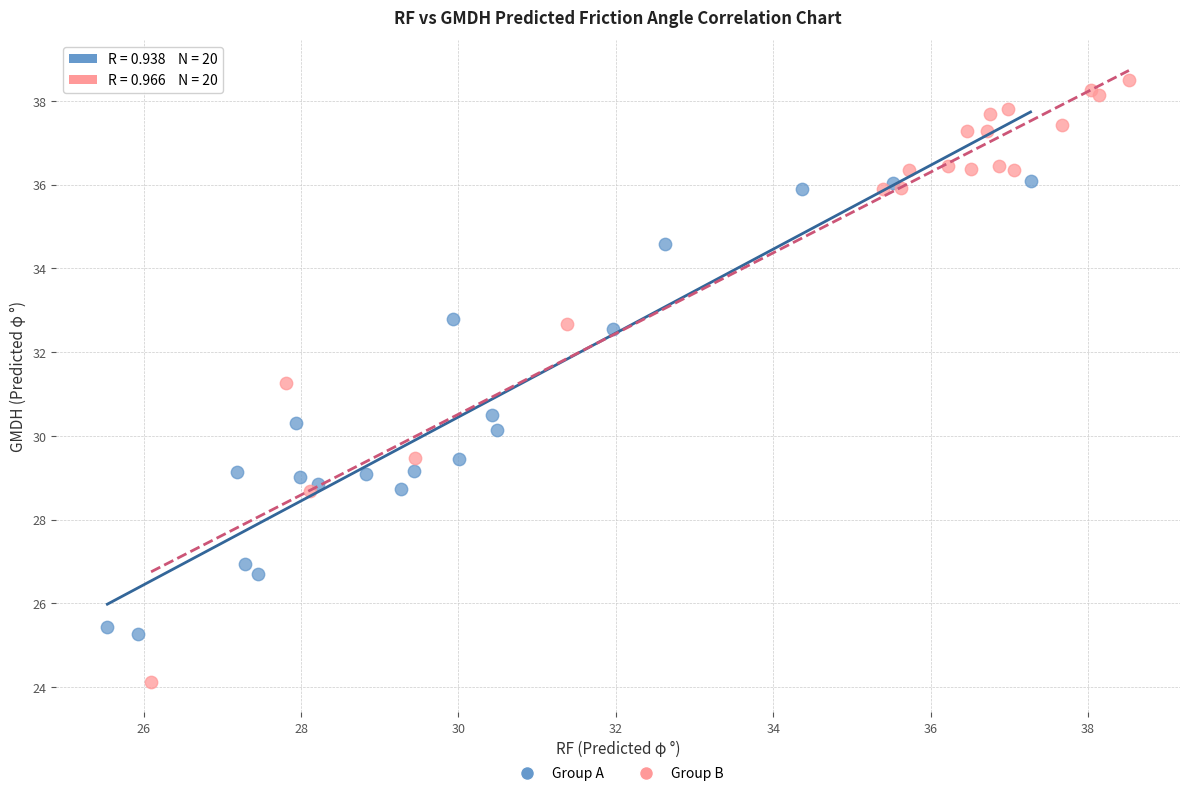

Which series contains the lowest Y value?

Group B